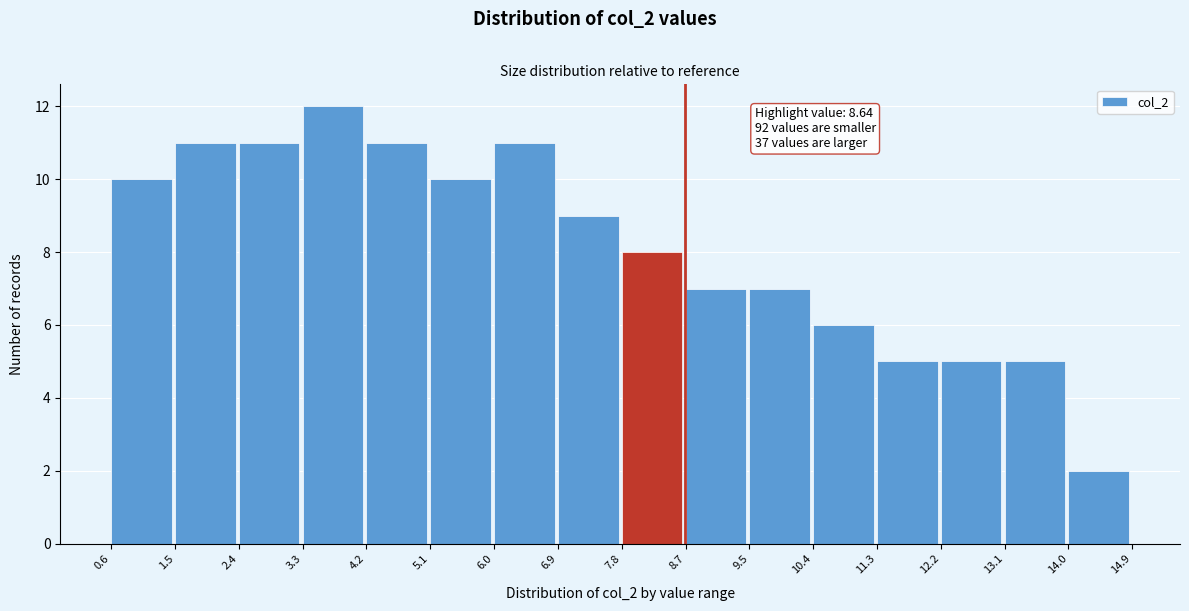

Over which range of the x-axis is the bar tallest?

3.3 to 4.2